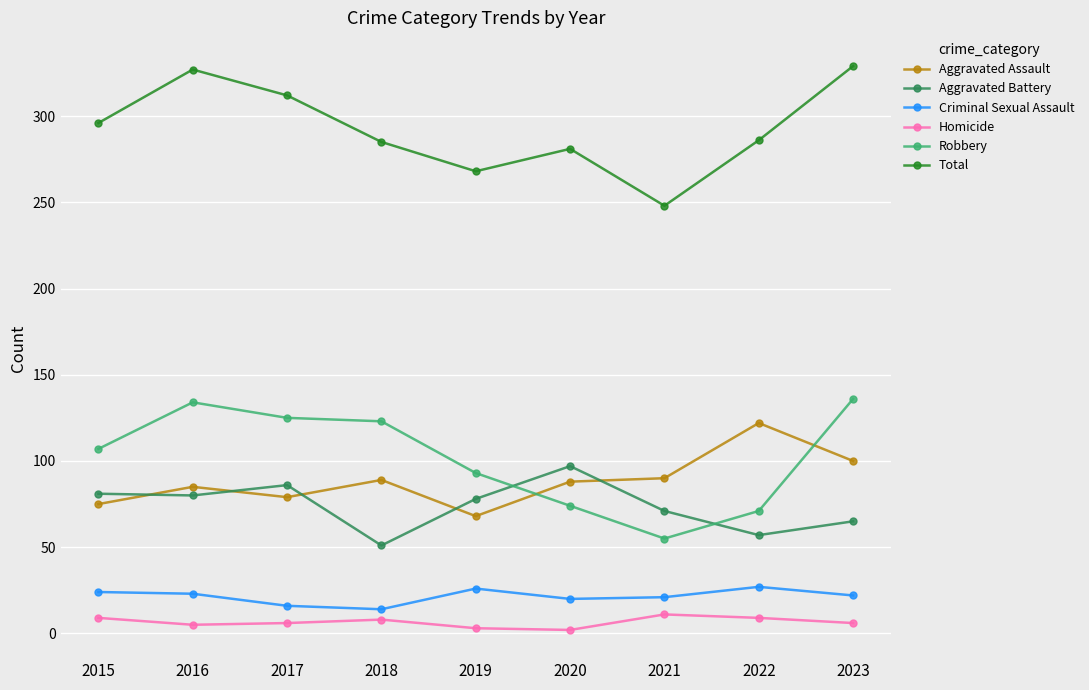

True or false: Total has more than 0 points higher than both neighbors.

True